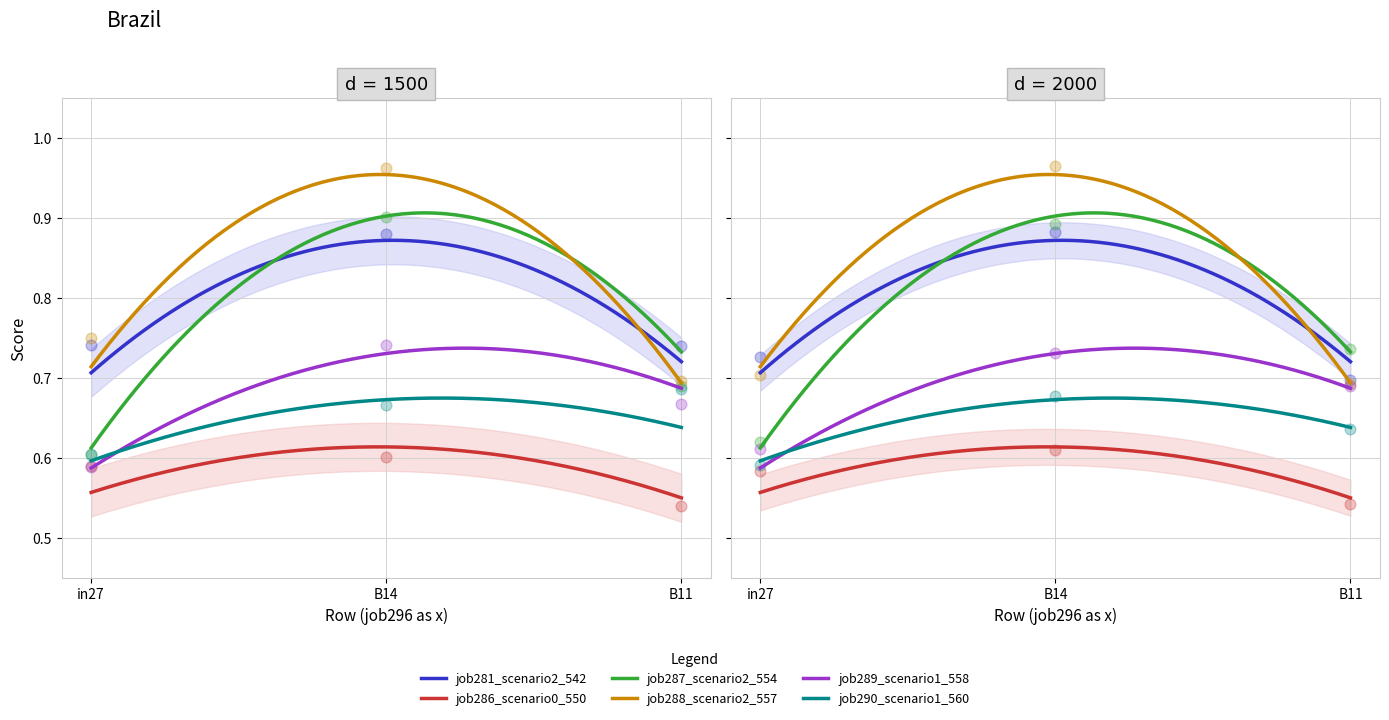

Which series contains the highest Y value?

job288_scenario2_557